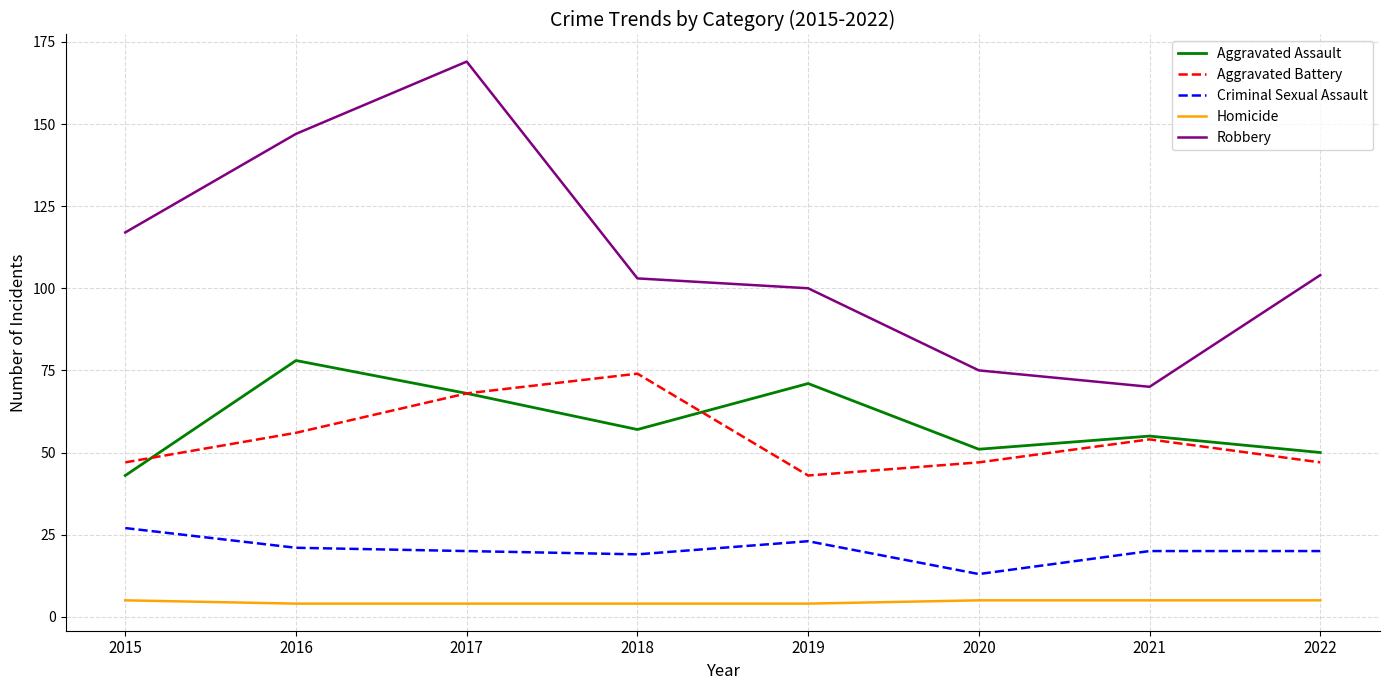

Where does the Robbery series first go above 104?

2015